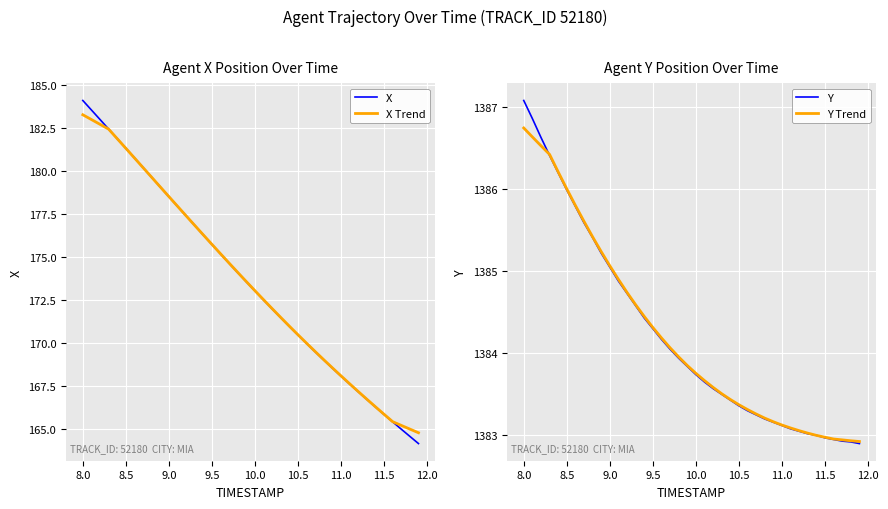

The value of X at 8.0 is 184.1. True or false?

True